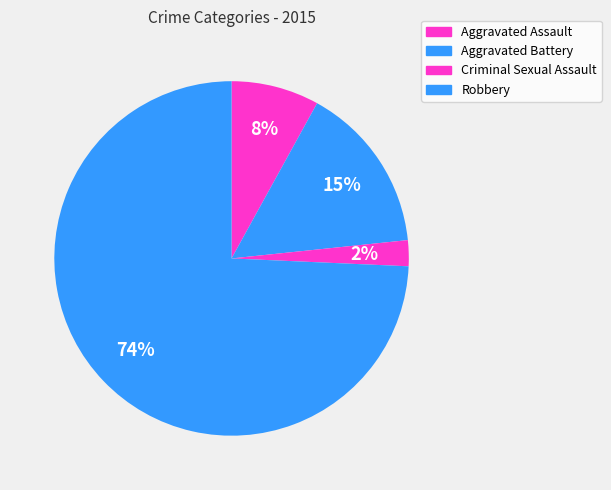

Which category has the biggest portion of the pie?

Robbery